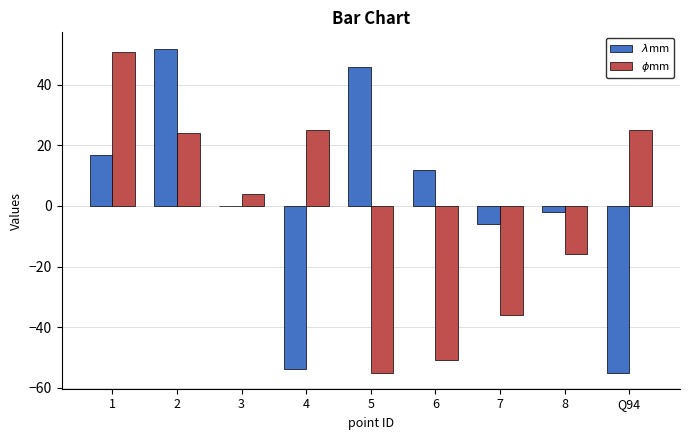

Which series has the largest total across all categories?

$\lambda$mm